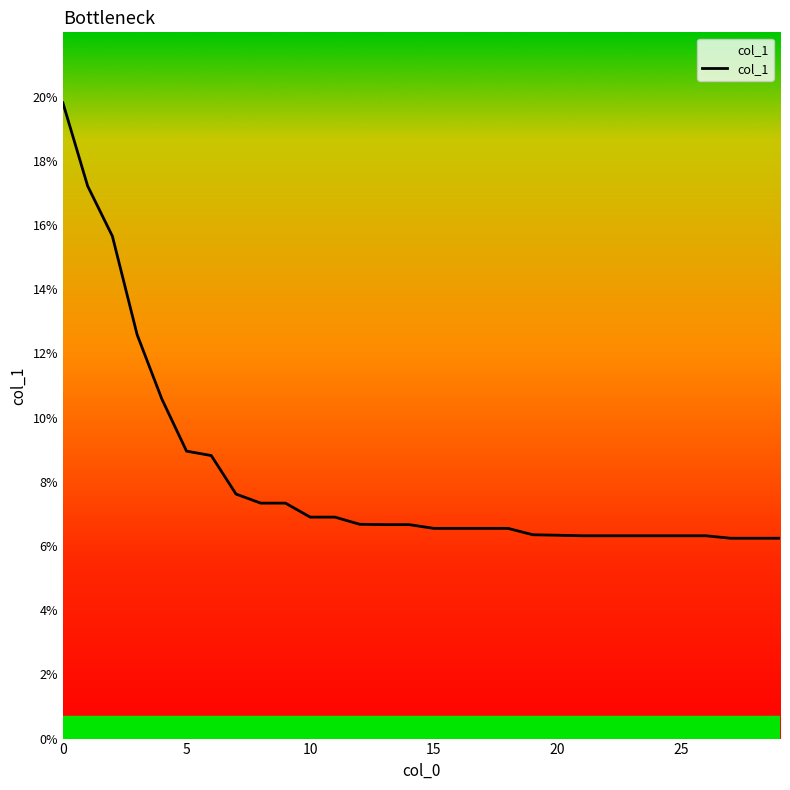

What is the minimum value shown in the chart?

6.2